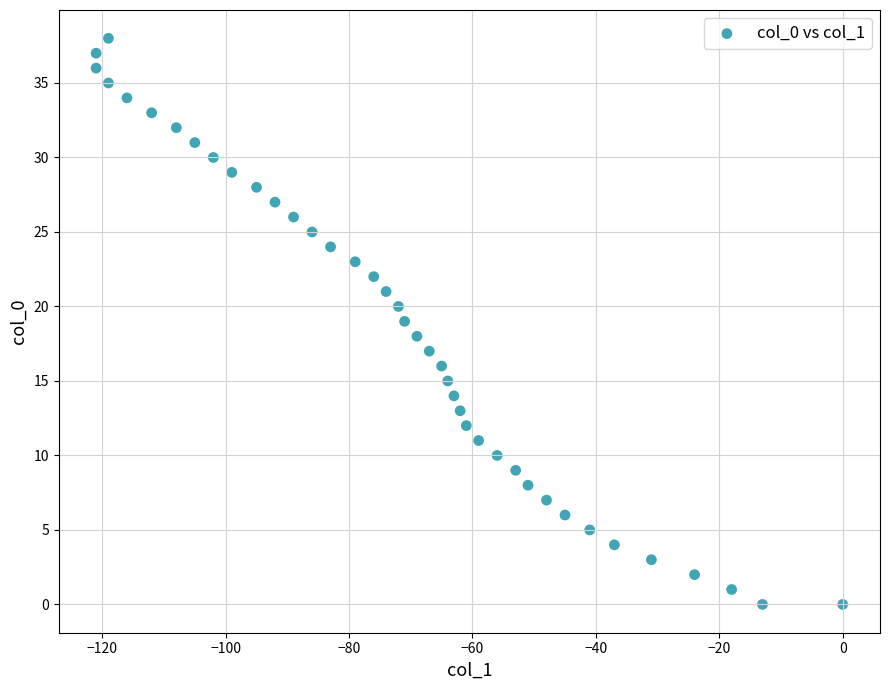

What is the range of Y values (max minus min)?

38